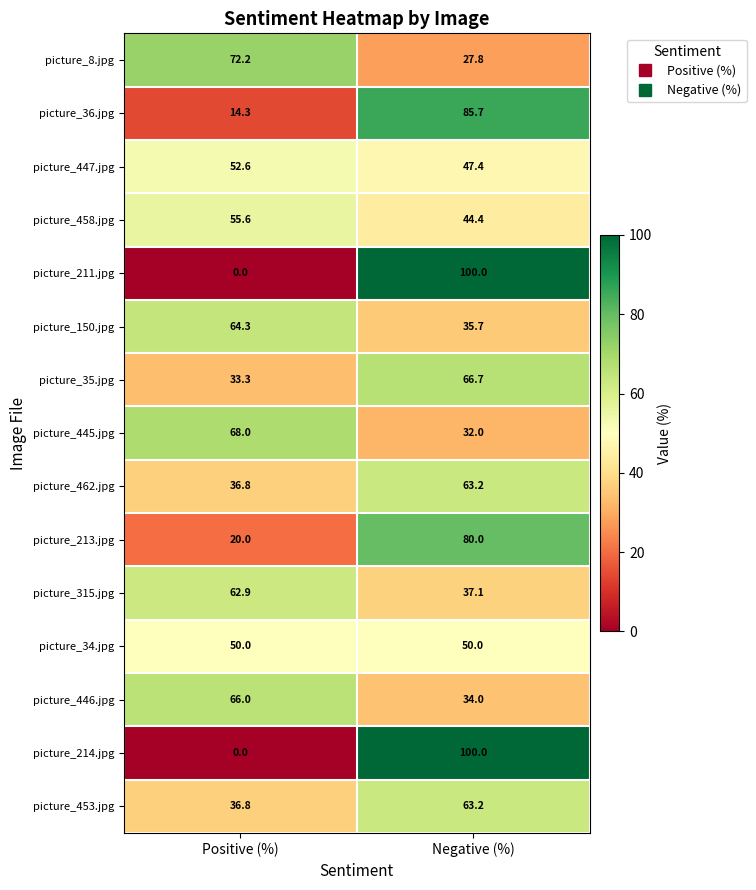

What value does the picture_34.jpg series have at Negative (%)?

50.0